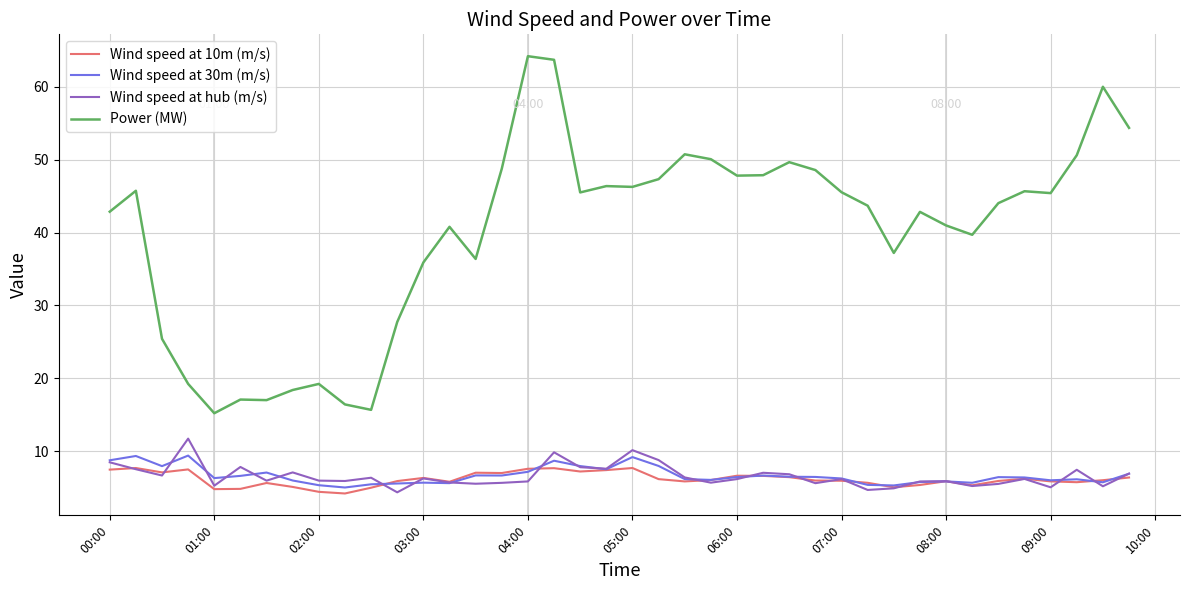

What is the greatest value displayed?

64.2